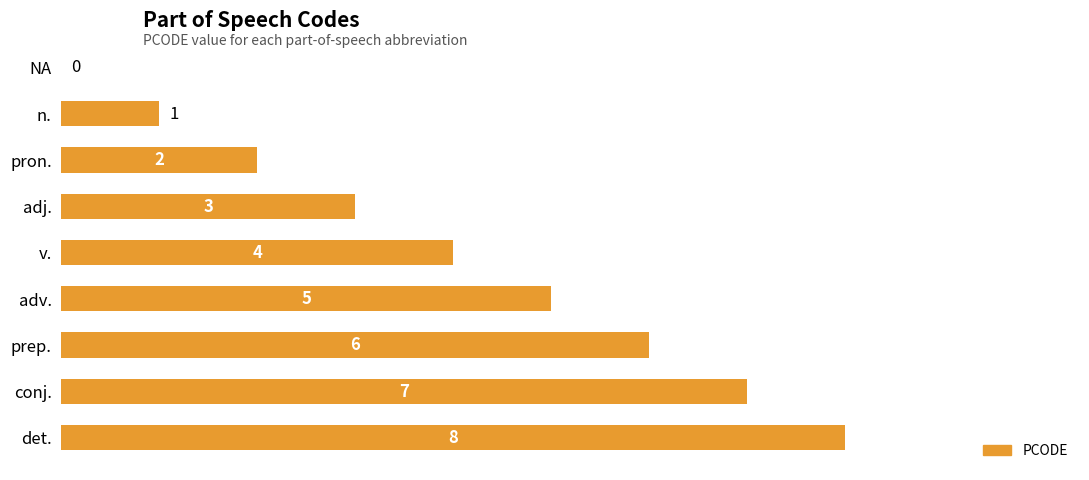

Is it true that the value at conj. is 2?

False